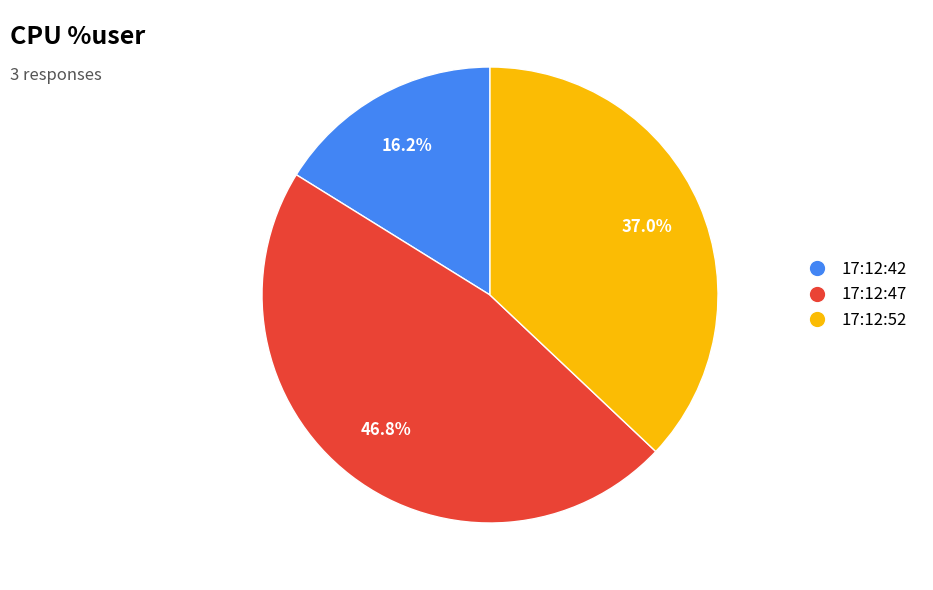

Is it true that 17:12:42 is 16% of the pie?

True